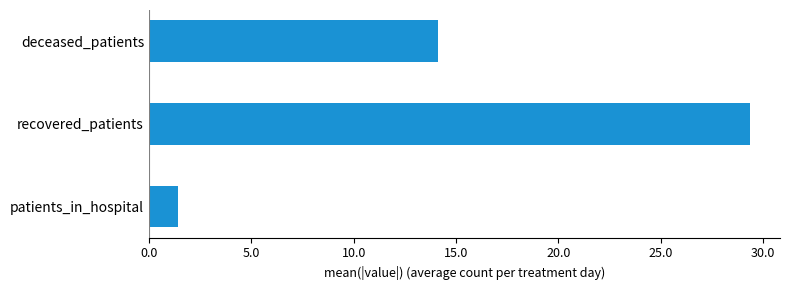

Rank the categories by value from highest to lowest.

recovered_patients, deceased_patients, patients_in_hospital